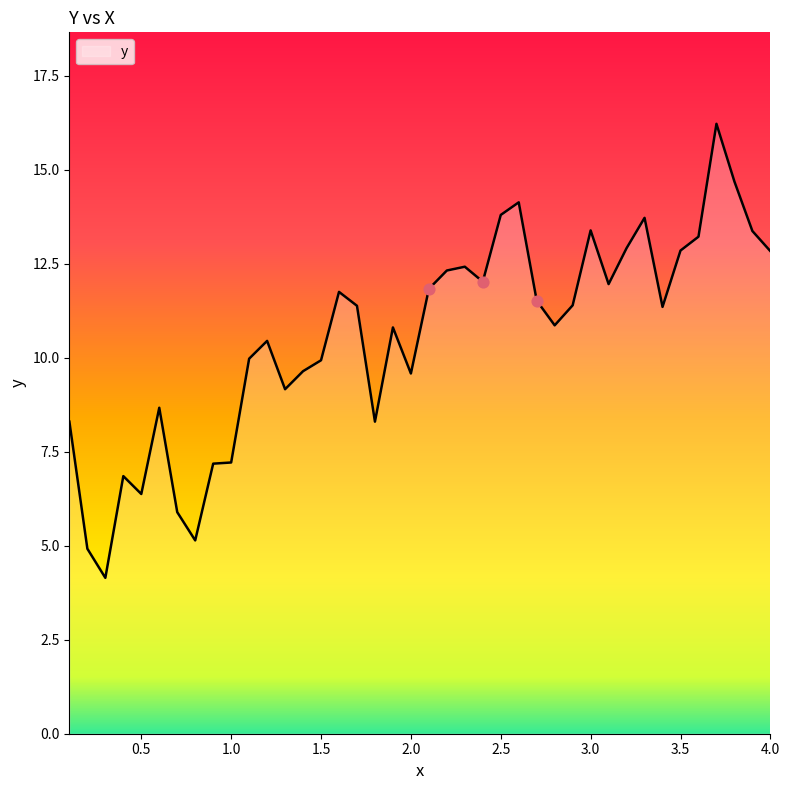

What is the maximum value shown in the chart?

16.2